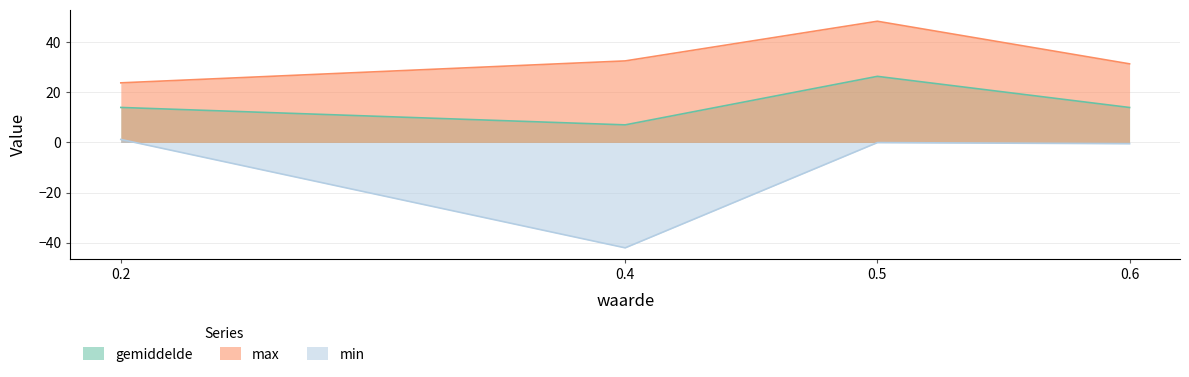

Which category has the highest value in the gemiddelde series?

0.5